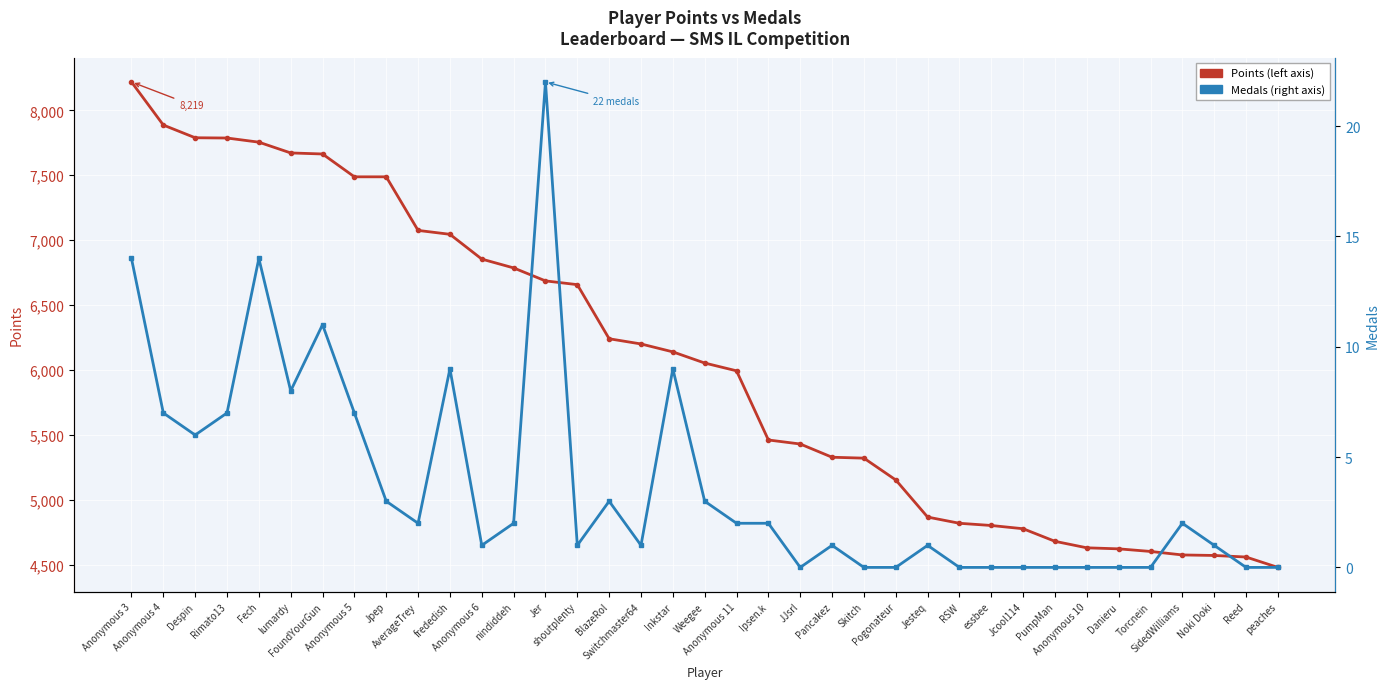

How many positive values does the Medals series have?

25